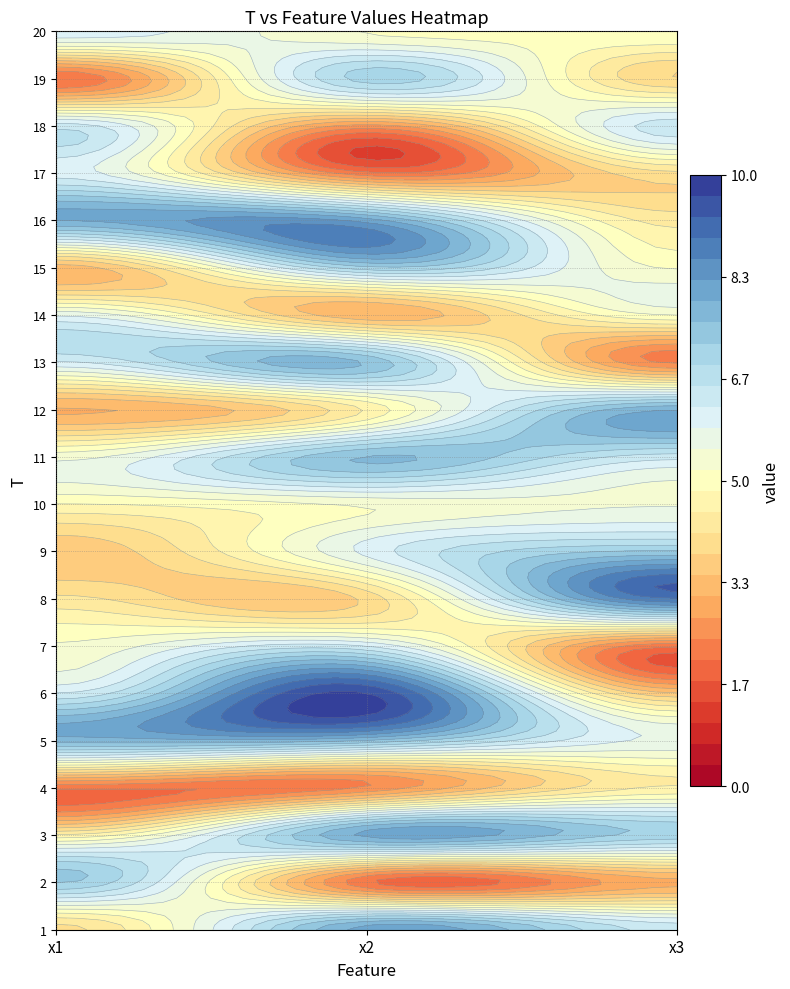

Which series has the widest spread of values?

6